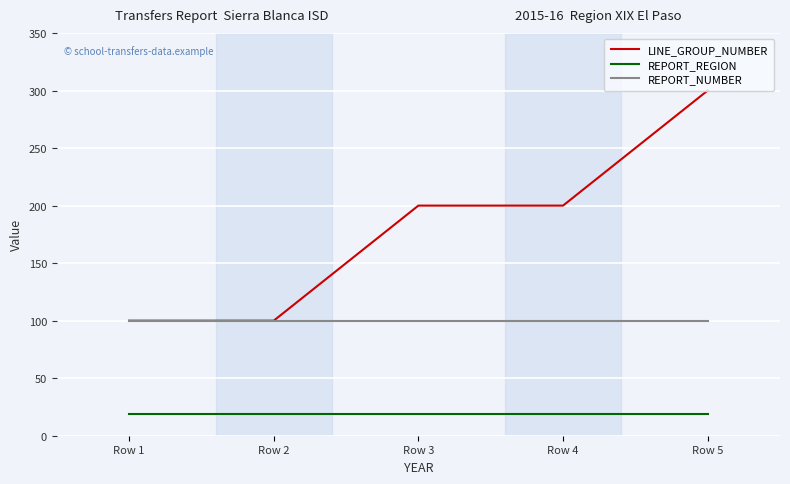

Reading left to right, what are all the values shown in this chart?

LINE_GROUP_NUMBER: 100	100	200	200	300
REPORT_REGION: 19	19	19	19	19
REPORT_NUMBER: 100	100	100	100	100